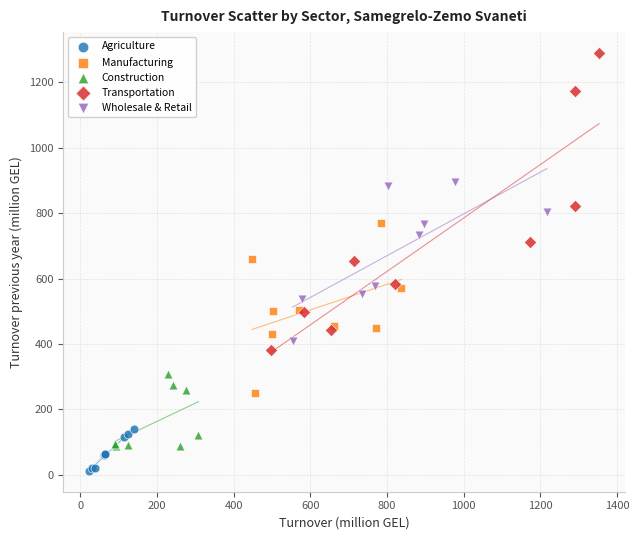

Which series has the largest Y range (max minus min)?

Transportation